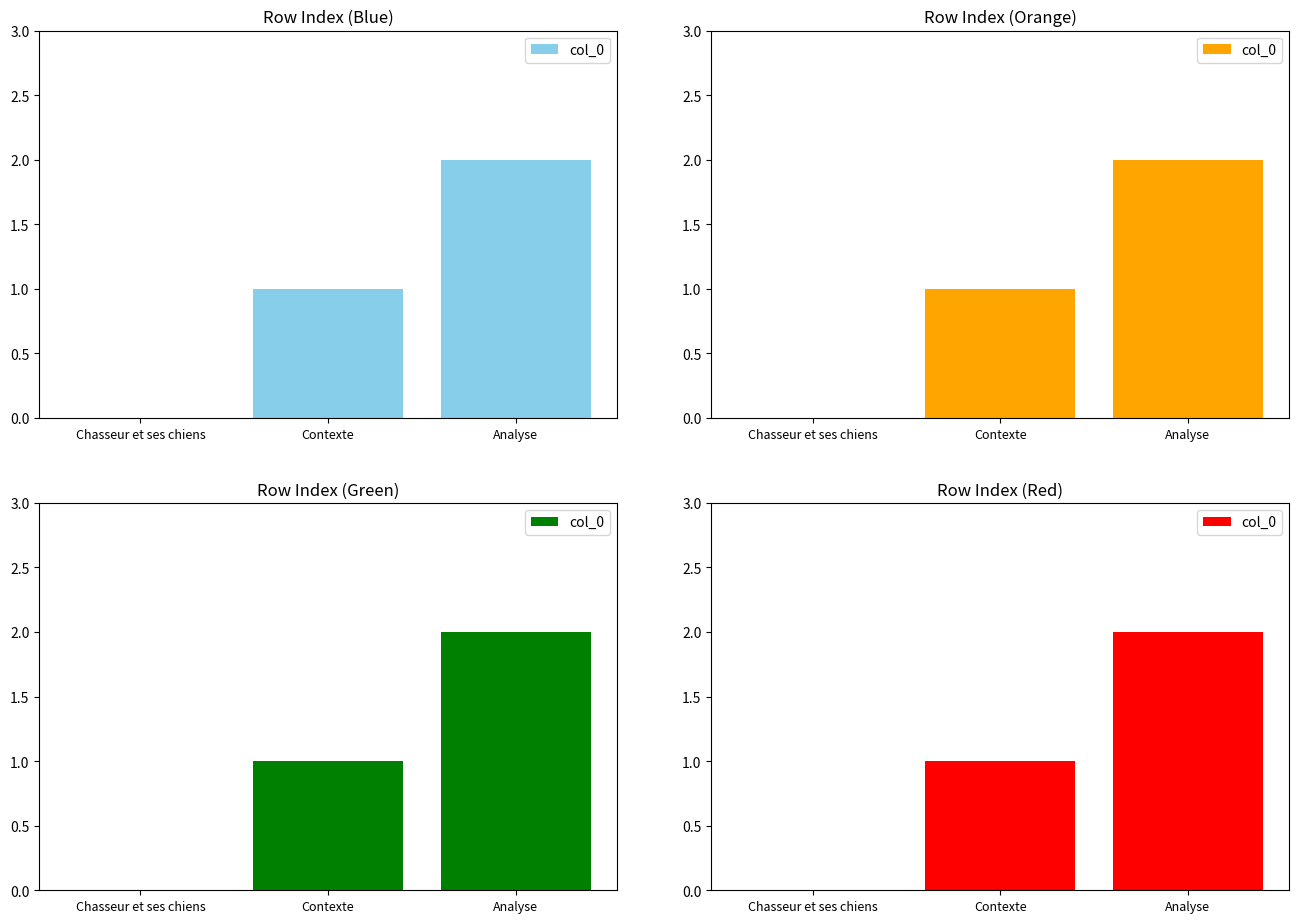

The value at Chasseur et ses chiens is 1. True or false?

False